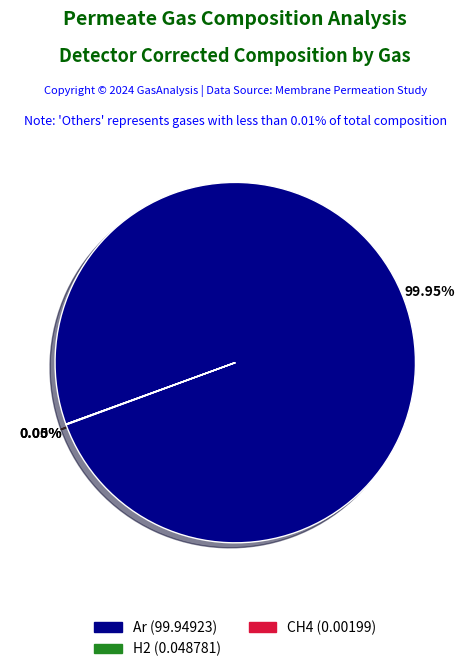

Is there a majority slice in this chart?

Yes